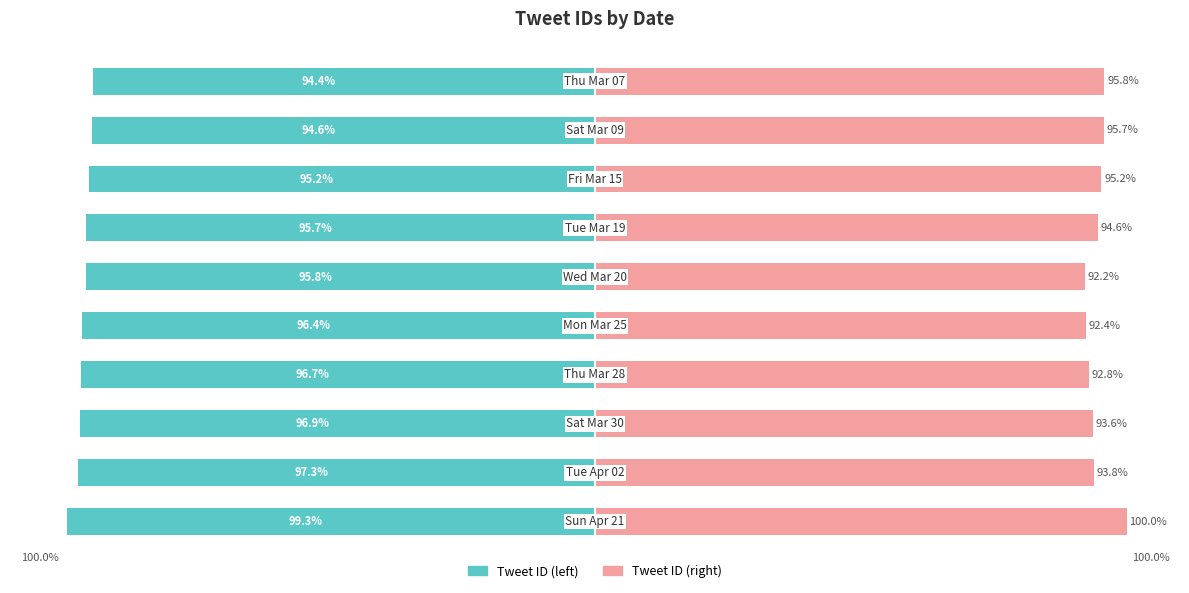

How many bars are there in each group?

2